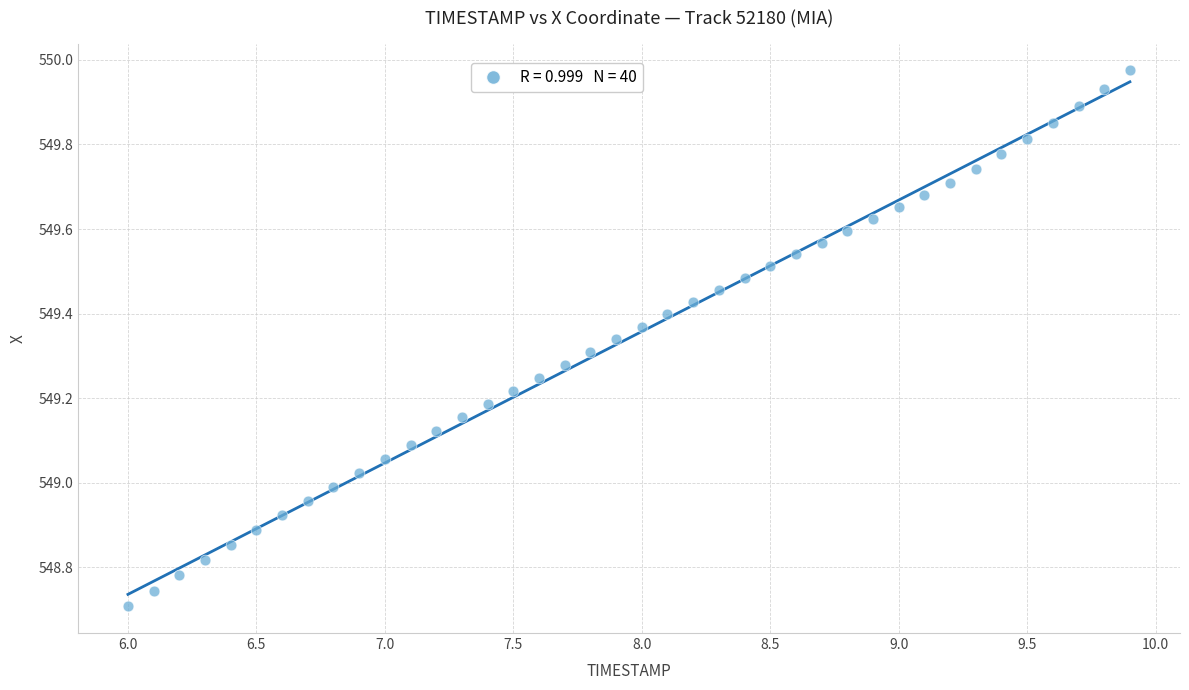

What is the range of Y values (max minus min)?

1.3